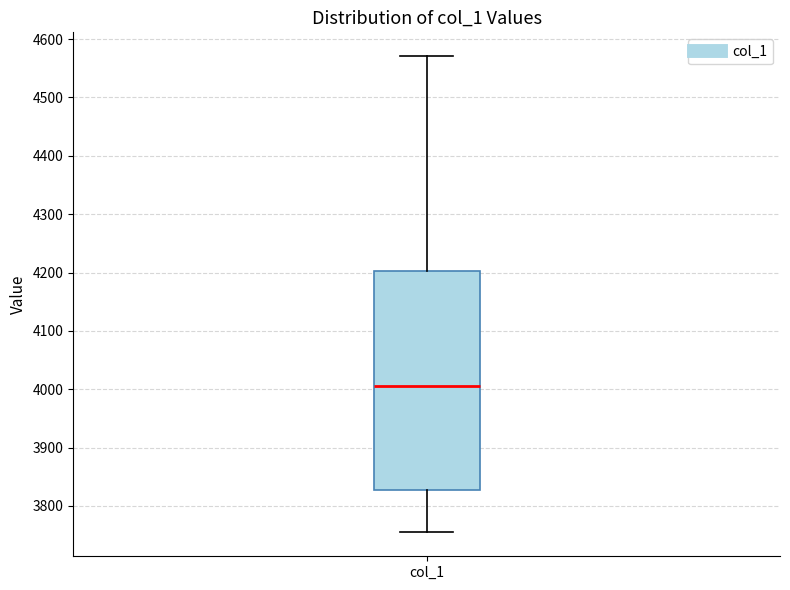

Where does the median line of the box for col_1 sit on the y-axis? The values are not printed on the chart, so give them approximately, as read against the axis.

4010